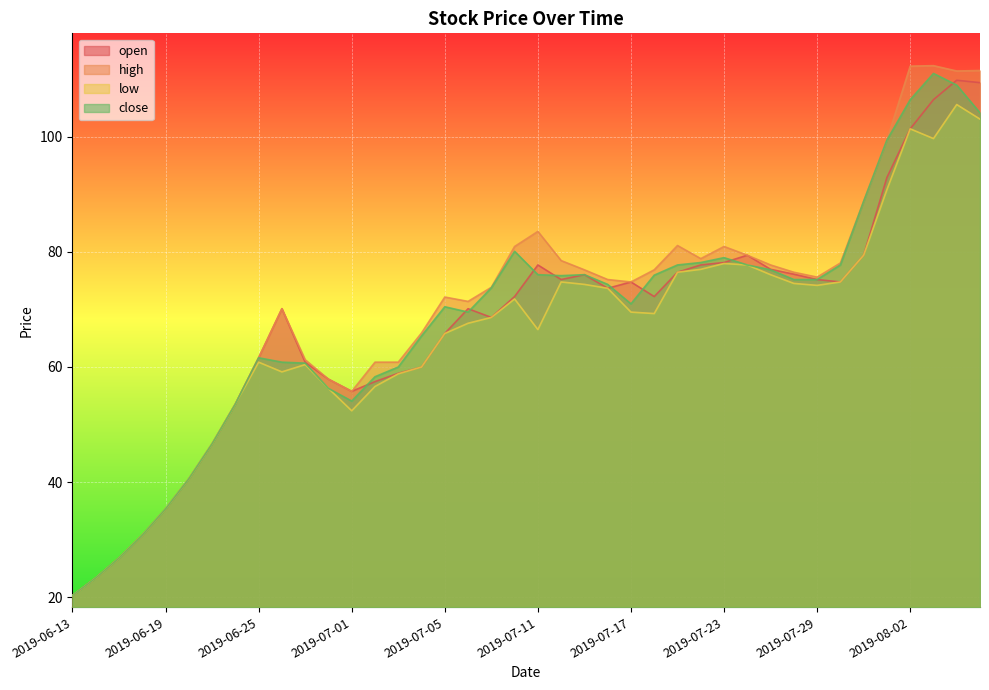

Which series has the widest spread of values?

high